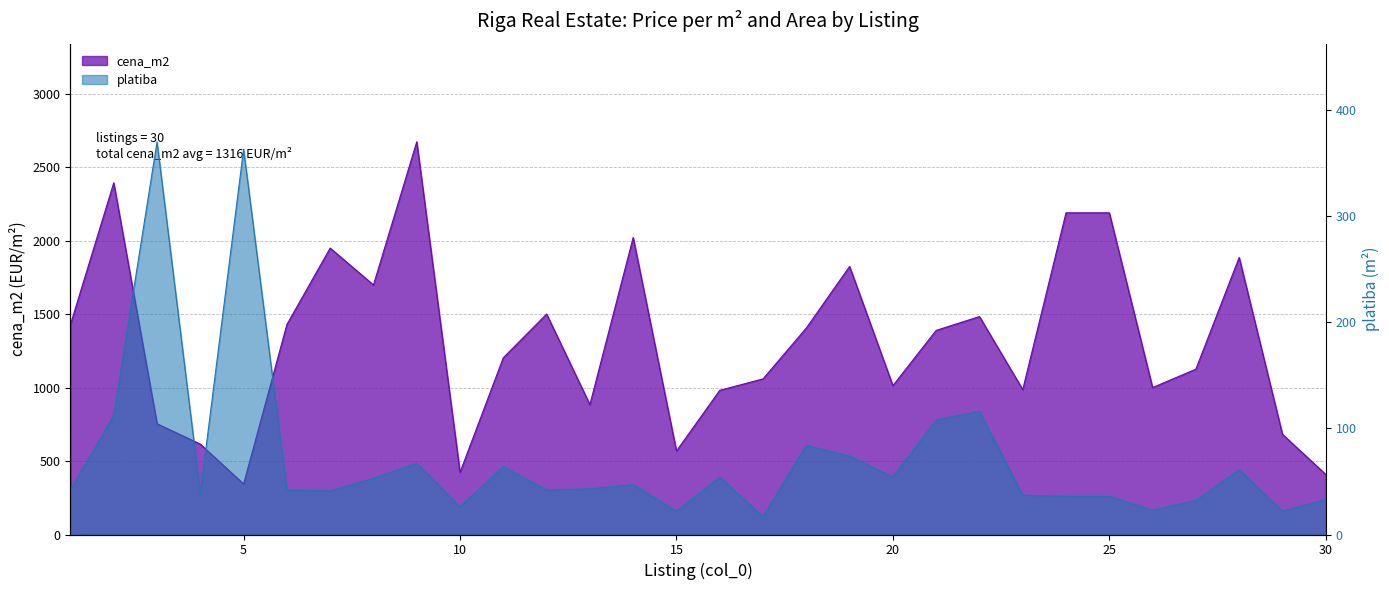

Reading left to right, what are all the values shown in this chart?

cena_m2: 1=1429	2=2393	3=754	4=615	5=344	6=1429	7=1949	8=1698	9=2672	10=423	11=1203	12=1500	13=884	14=2021	15=568	16=981	17=1059	18=1405	19=1824	20=1013	21=1389	22=1483	23=986	24=2189	25=2189	26=1000	27=1125	28=1885	29=682	30=409
platiba: 1=42	2=112	3=370	4=39	5=363	6=42	7=41	8=53	9=67	10=26	11=64	12=42	13=43	14=47	15=22	16=54	17=17	18=84	19=74	20=54	21=108	22=116	23=37	24=36	25=36	26=23	27=32	28=61	29=22	30=33